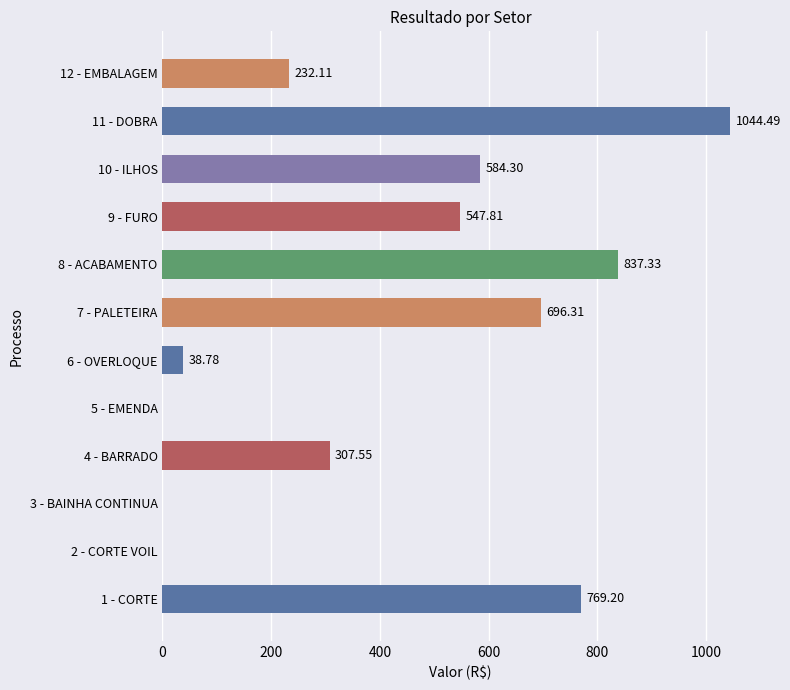

Approximately how many times larger is the value at 9 - FURO compared to 11 - DOBRA?

0.5